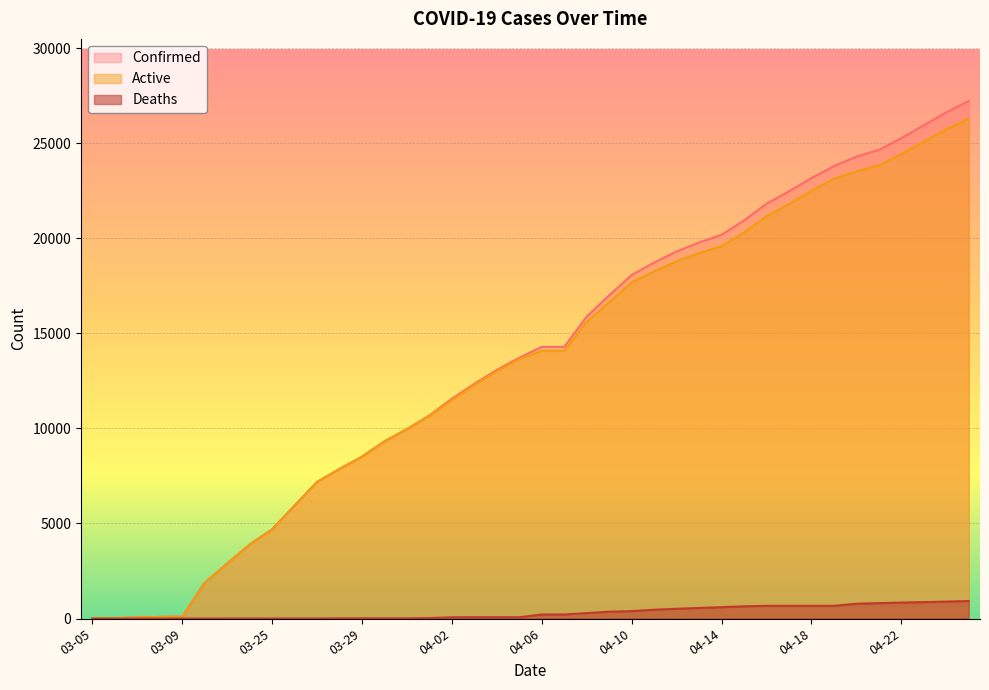

Where does the Deaths series first go above 211?

04-08